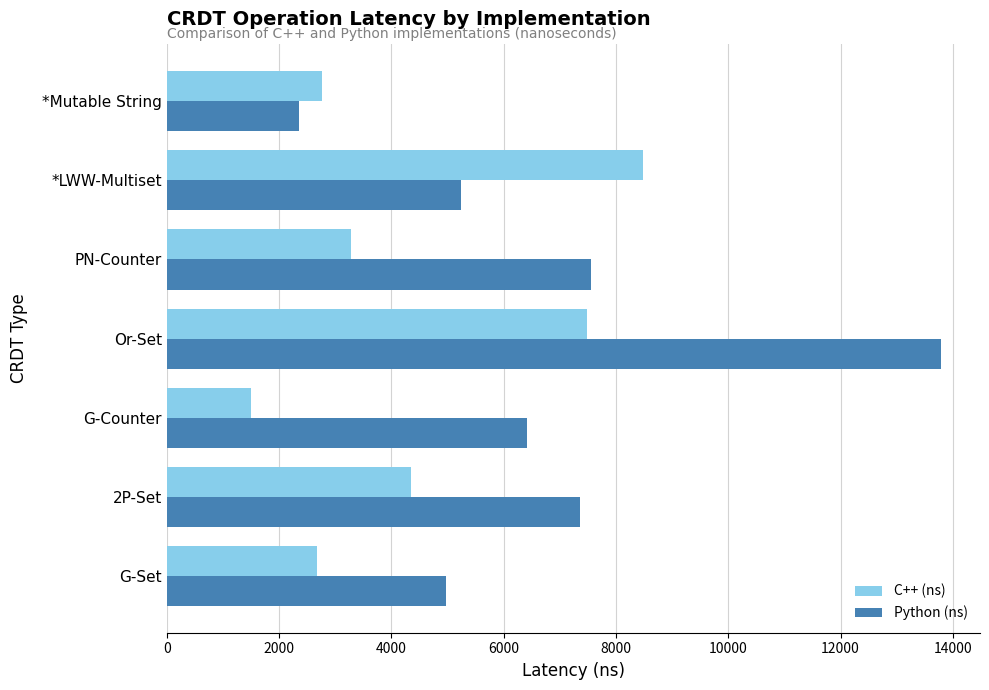

At how many categories does at least one series exceed 8914?

1